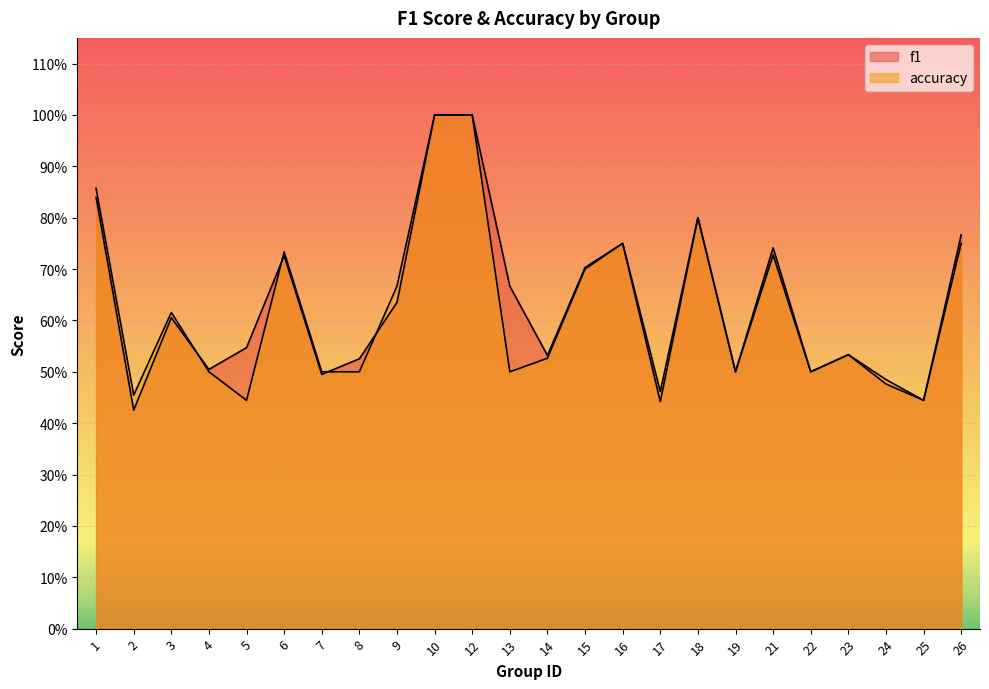

How many times do f1 and accuracy cross each other?

4